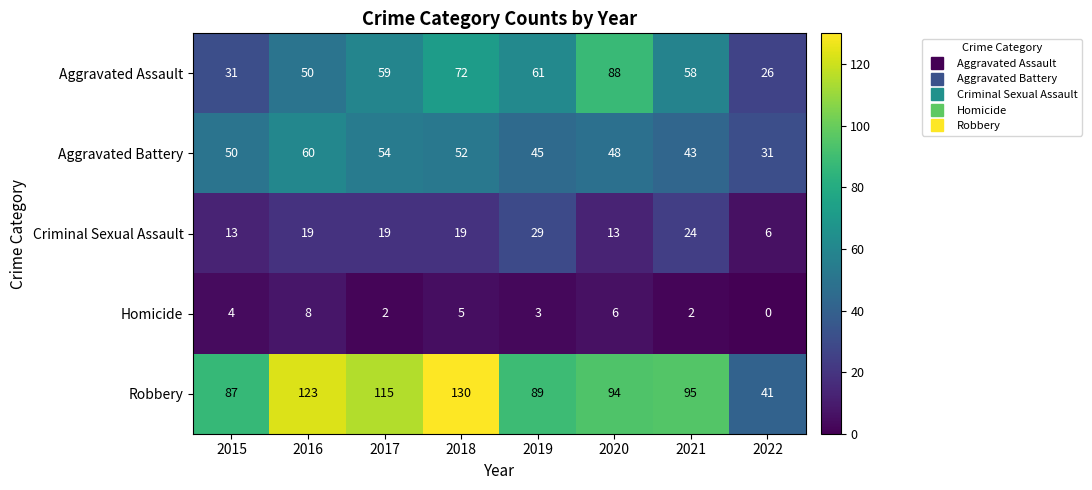

Is it true that Robbery equals 94 at 2020?

True